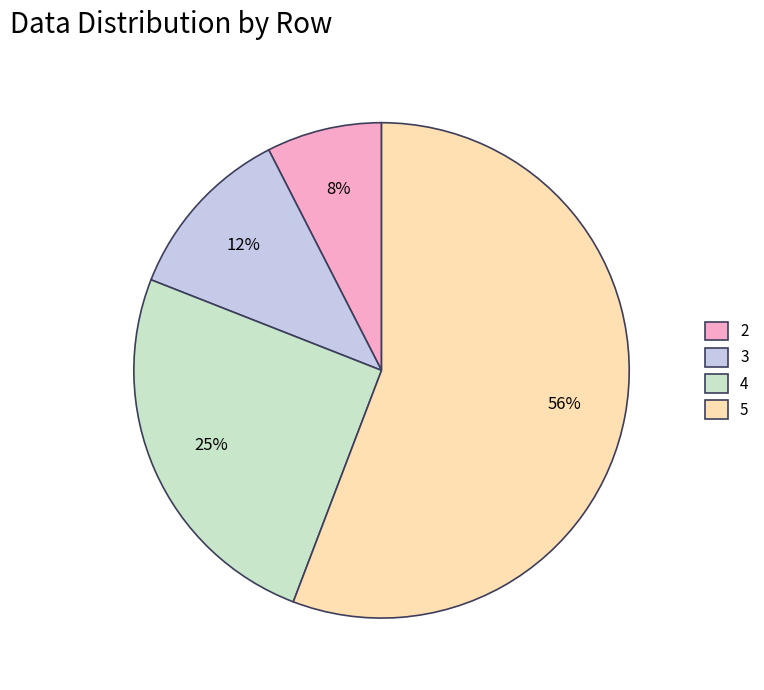

What is the majority slice?

5